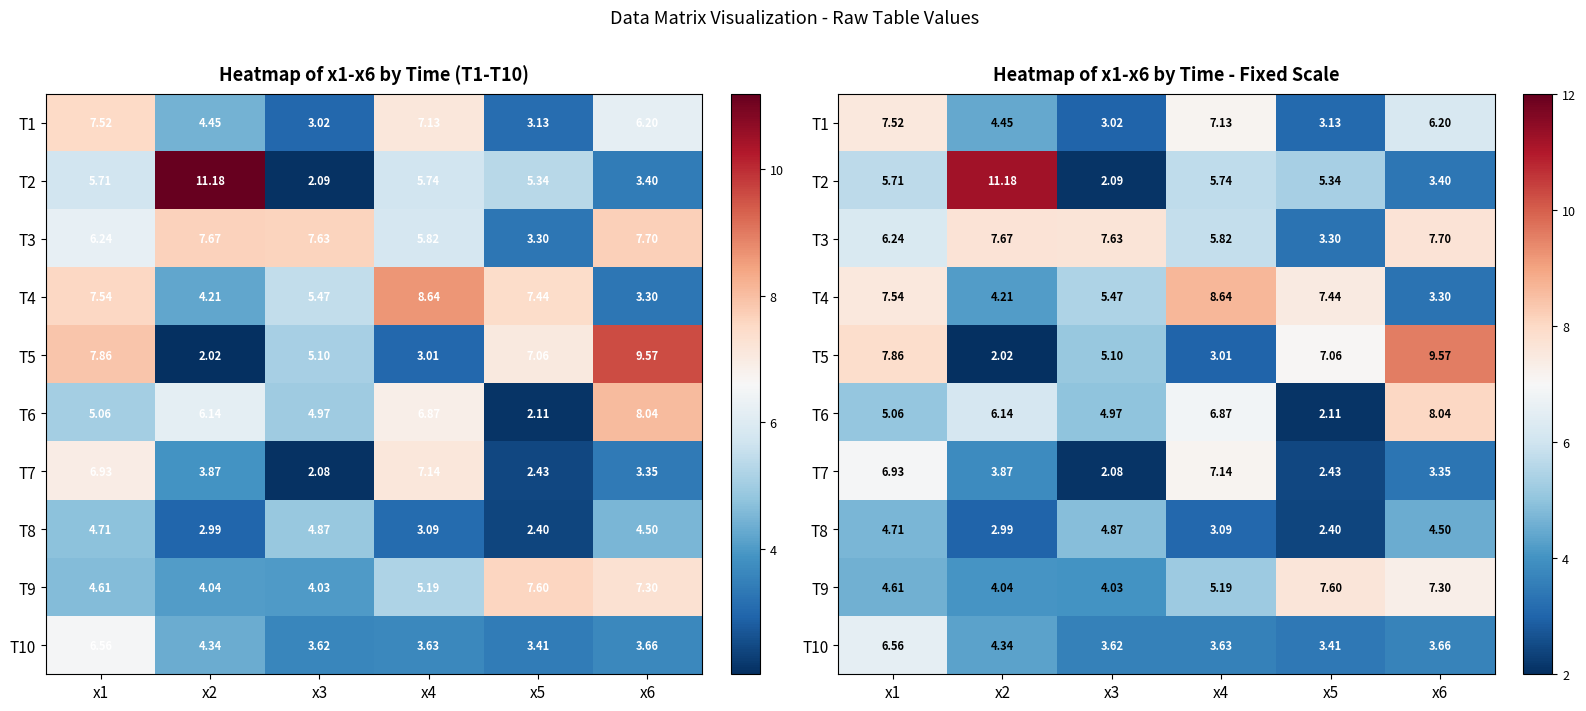

What is the maximum value shown in the chart?

11.2